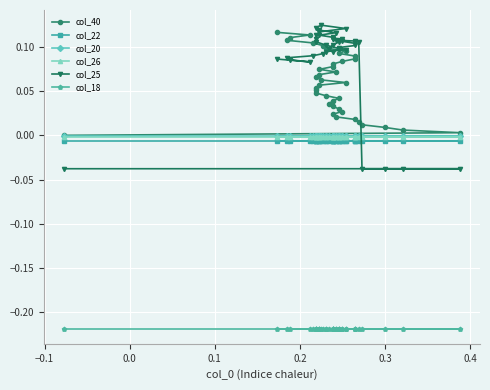

What is the minimum value shown in the chart?

-0.2